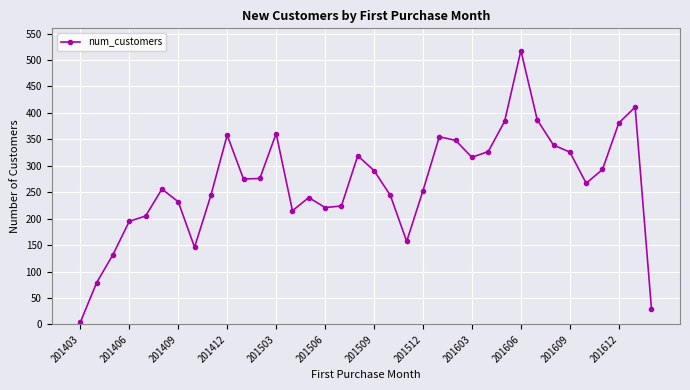

How many lines are shown in the chart?

1